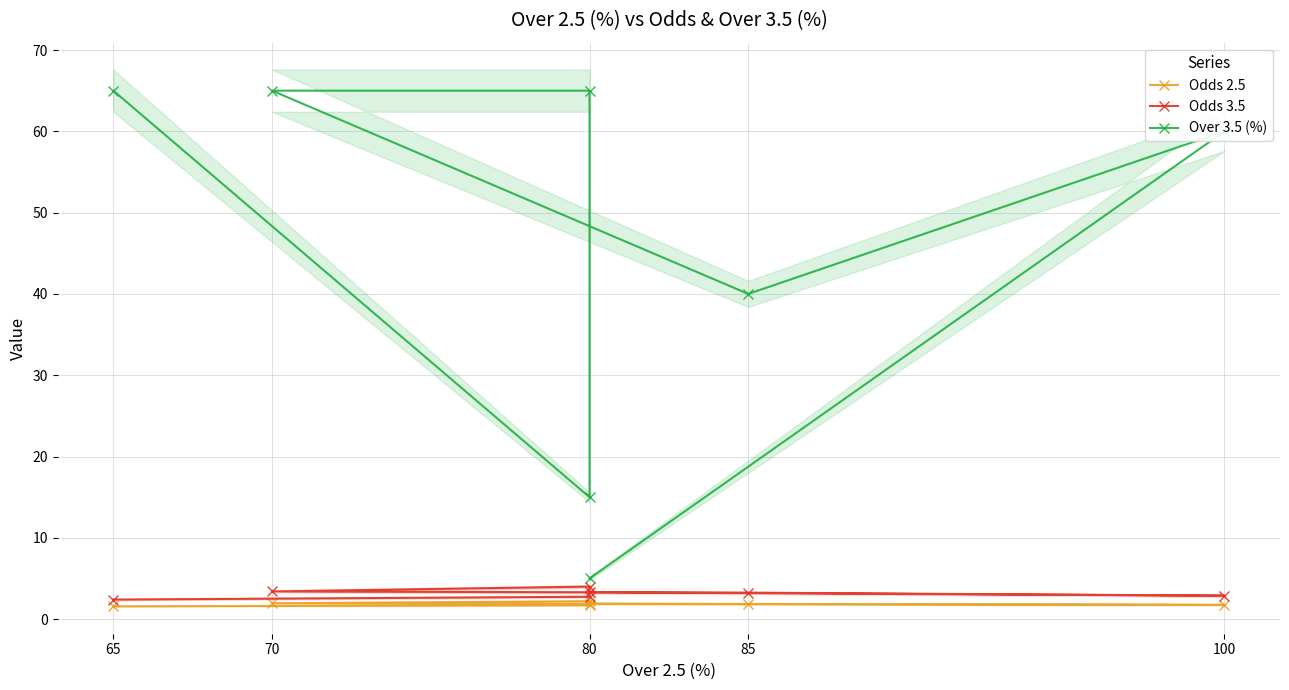

What position from the left is 80?

3